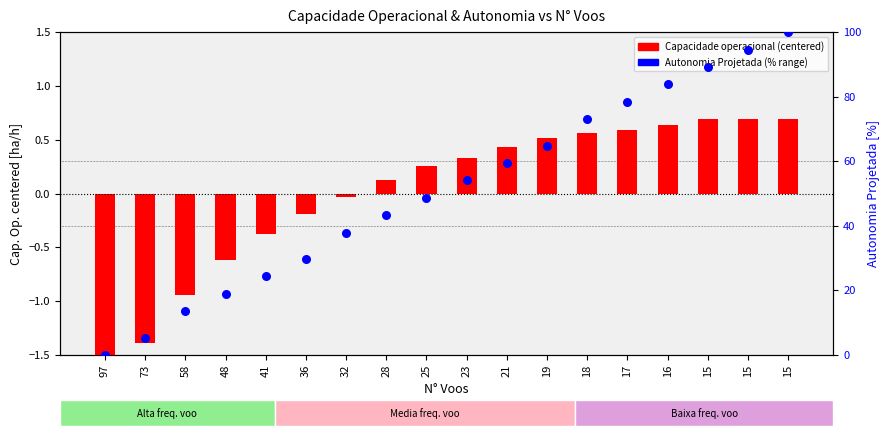

What are all the series names shown in the legend?

Capacidade operacional (centered), Autonomia Projetada (% range)